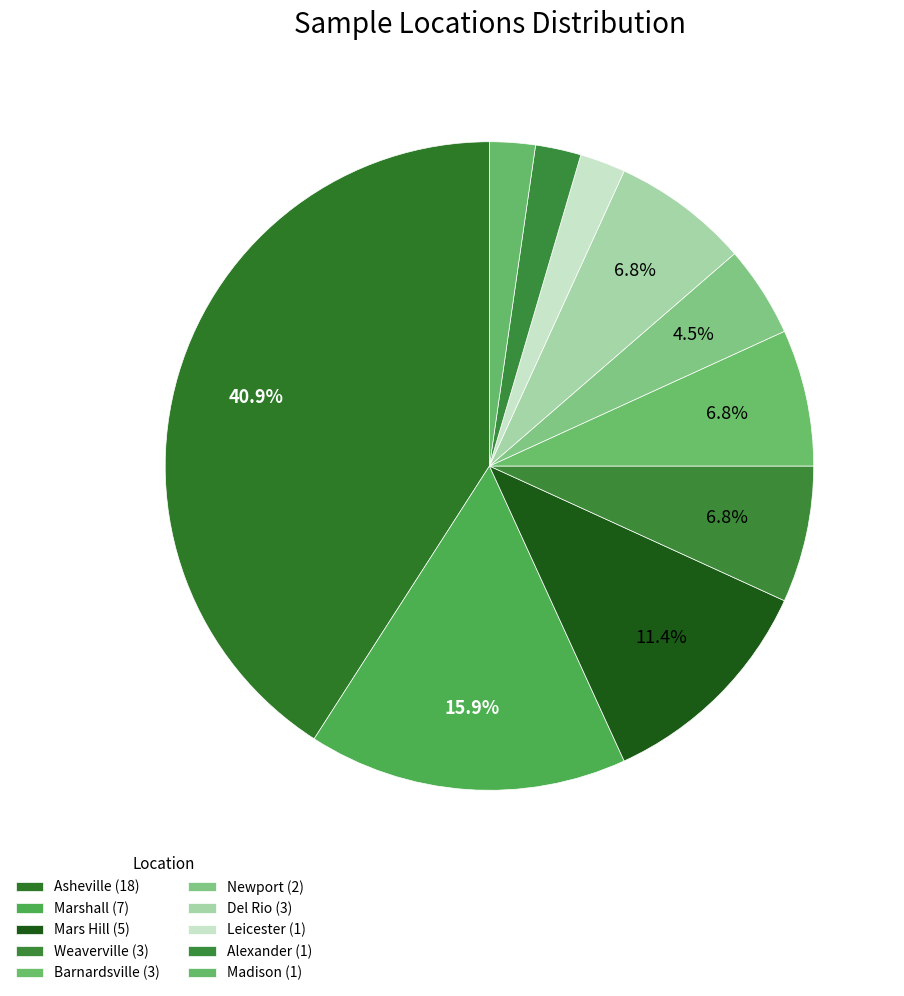

Is the sum of Marshall and Alexander greater than half?

No